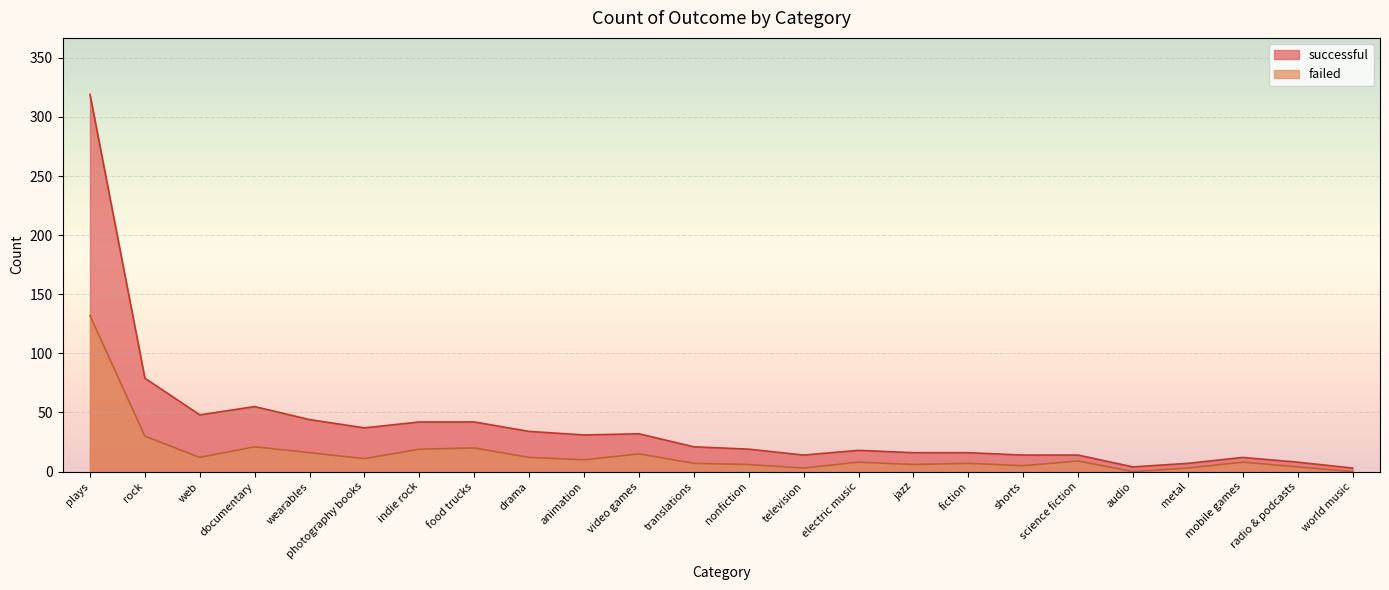

Is the value of successful at translations greater than the value of failed at jazz?

Yes